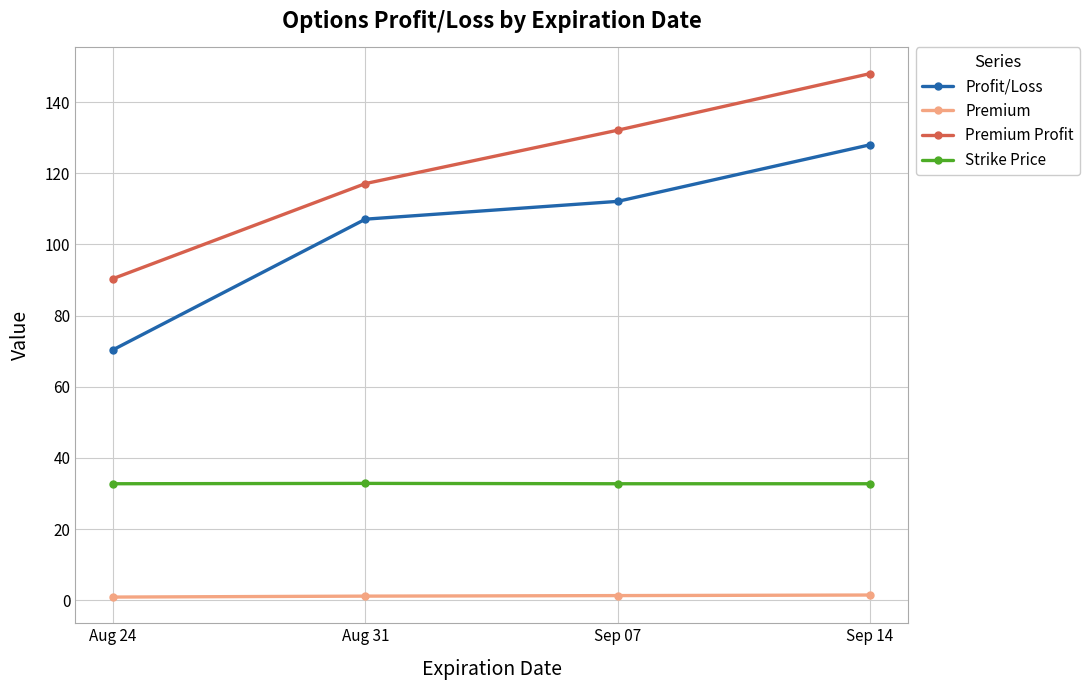

What is the maximum value shown in the chart?

148.0